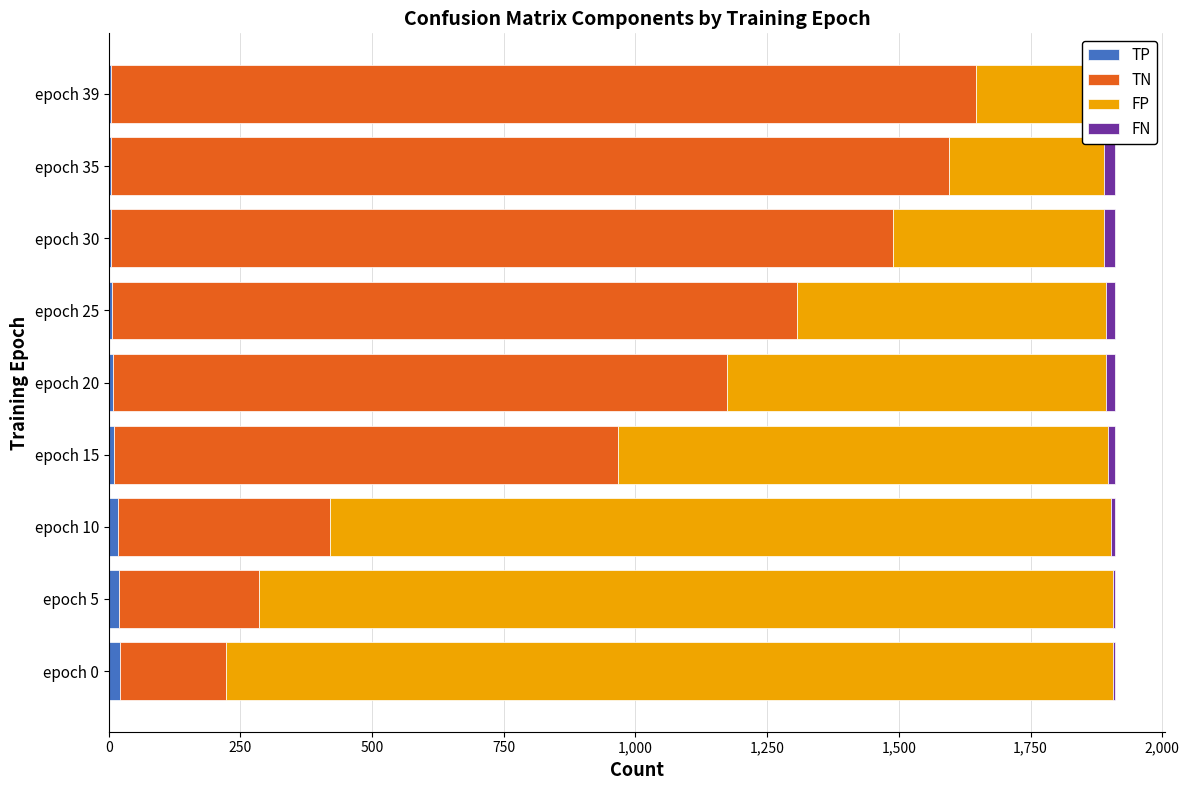

At epoch 5, list the series in order from largest to smallest.

FP, TN, TP, FN